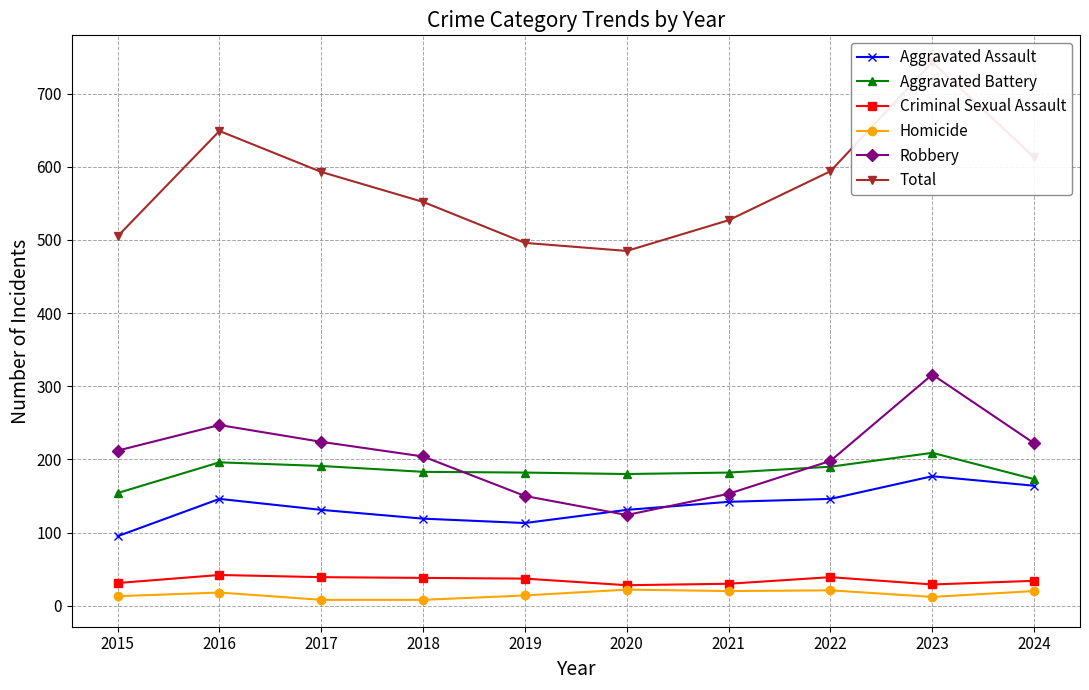

The value of Criminal Sexual Assault at 2023 is 29. True or false?

True